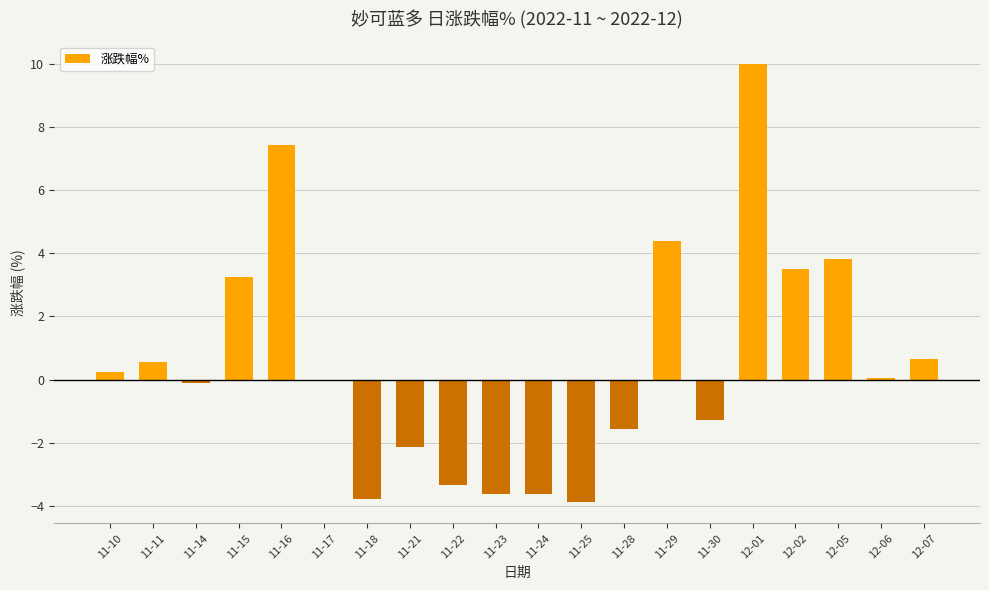

What is the sum of all values?

10.6